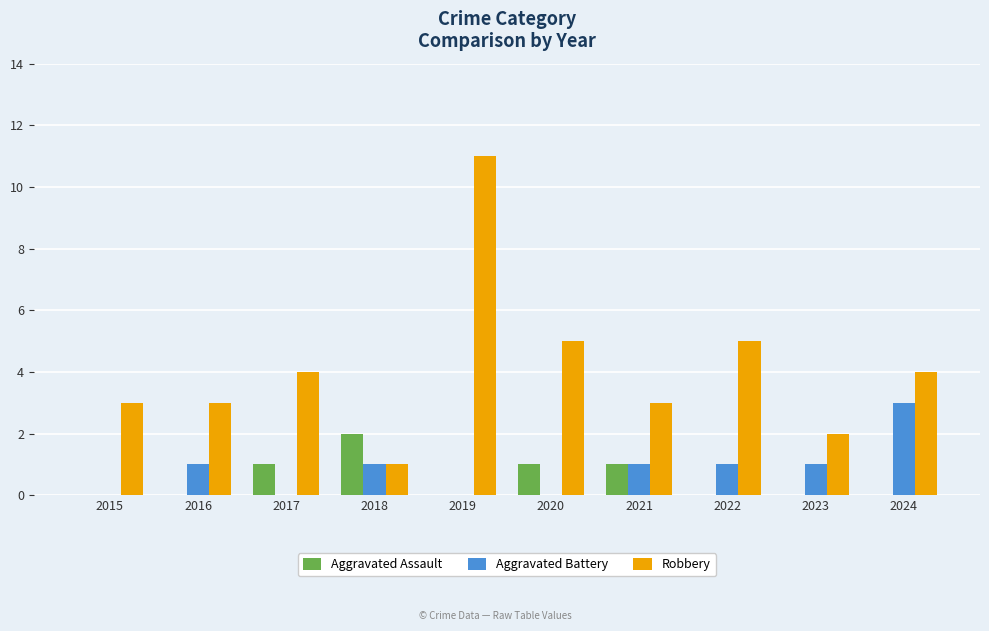

Reading left to right, extract all data points from this chart.

Aggravated Assault: 2015=0	2016=0	2017=1	2018=2	2019=0	2020=1	2021=1	2022=0	2023=0	2024=0
Aggravated Battery: 2015=0	2016=1	2017=0	2018=1	2019=0	2020=0	2021=1	2022=1	2023=1	2024=3
Robbery: 2015=3	2016=3	2017=4	2018=1	2019=11	2020=5	2021=3	2022=5	2023=2	2024=4